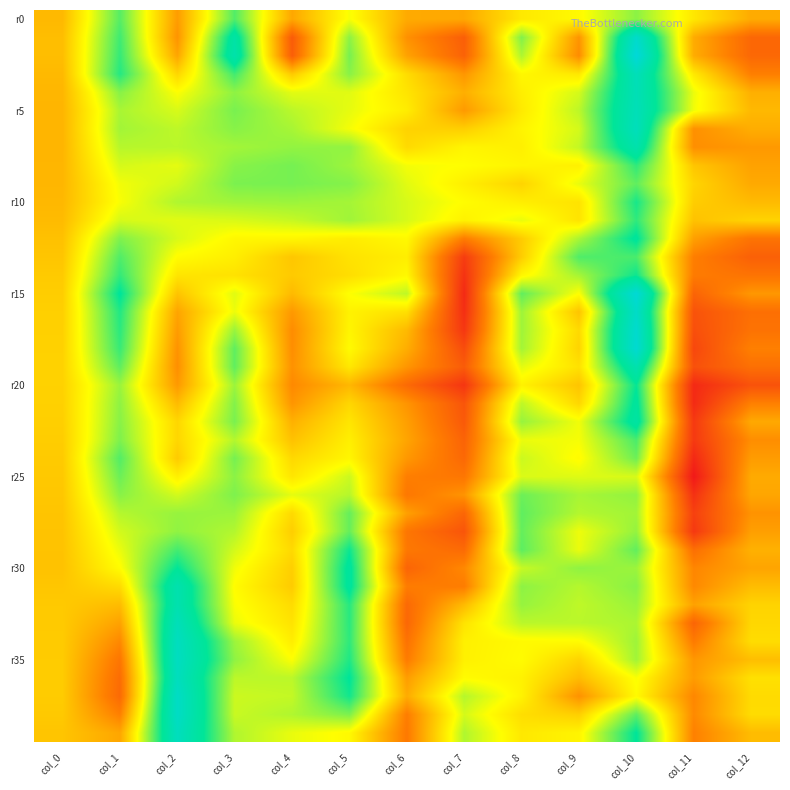

Which category has the lowest value across all series?

col_11